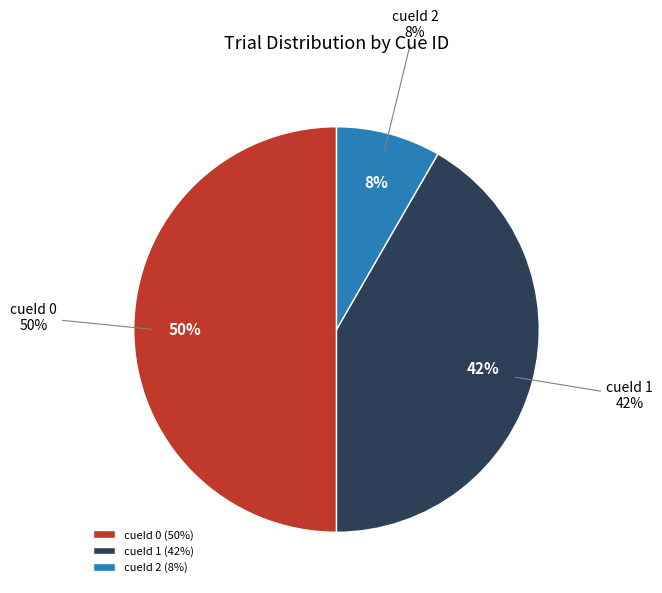

Which category has the biggest portion of the pie?

cueId 0